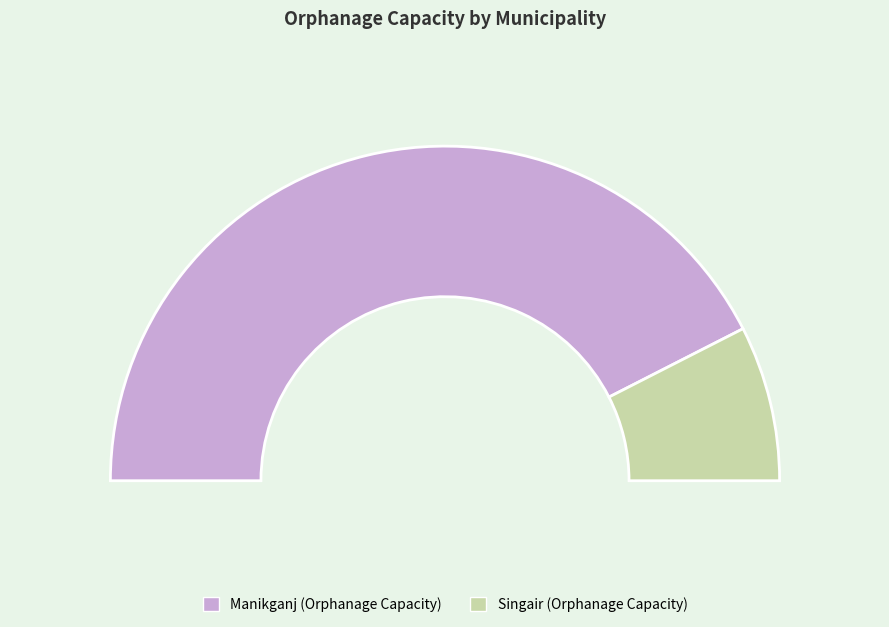

To the nearest percent, what is the average slice percentage?

50%